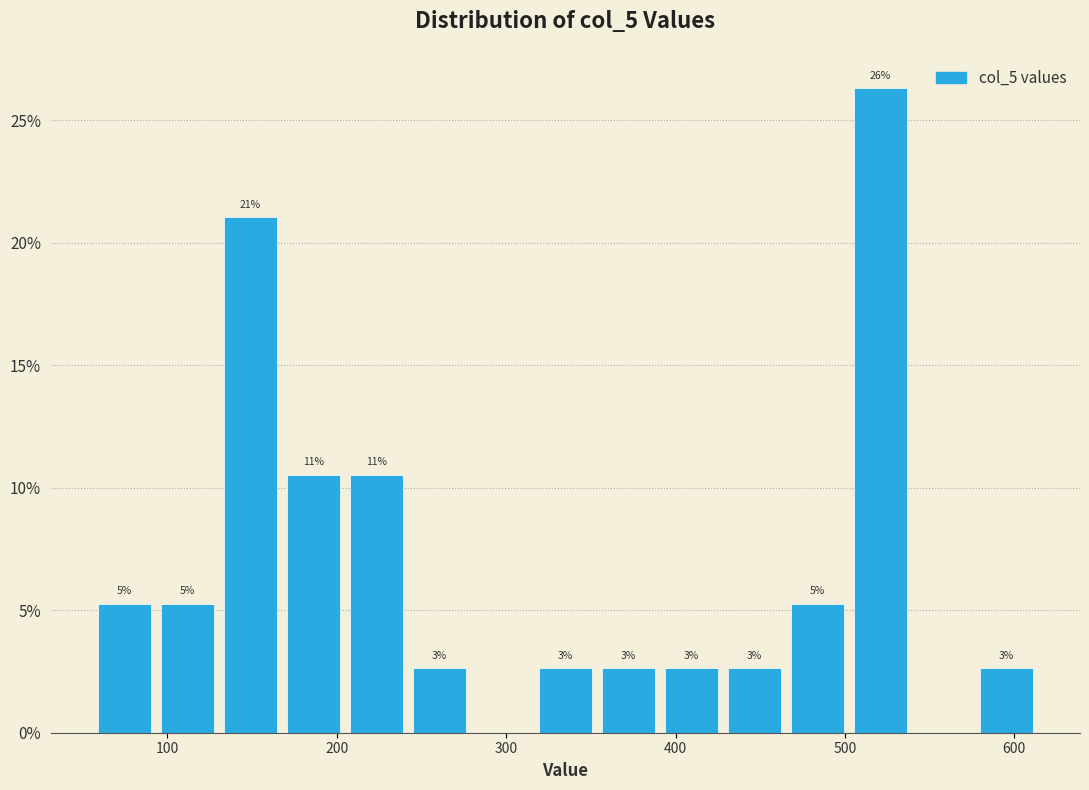

Read against the x-axis, roughly where is the centre of the tallest bar?

520